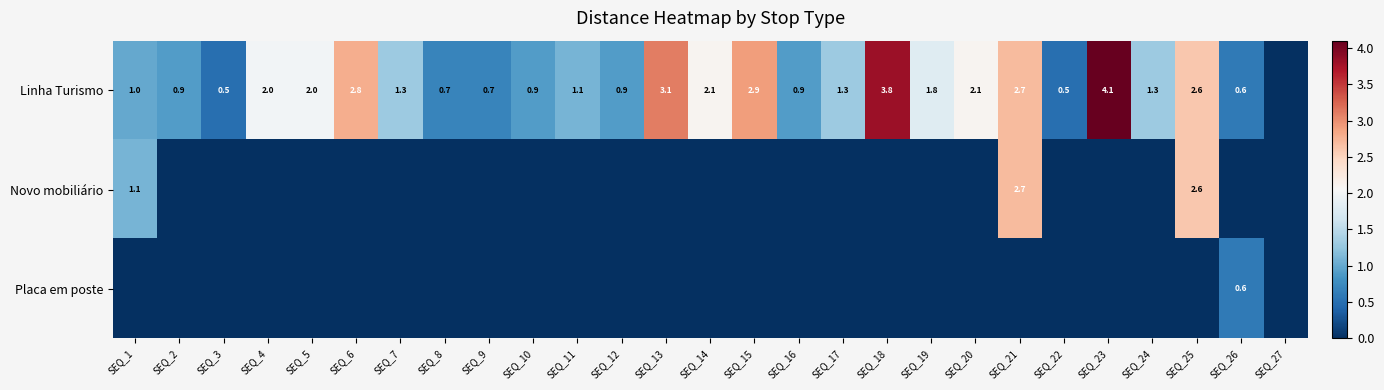

True or false: Linha Turismo has a value of 1.0 at SEQ_25.

False